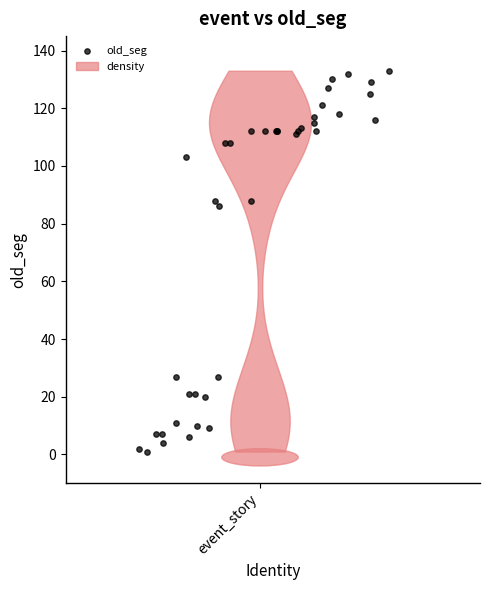

What Y value in the scatter plot is closest to 67?

86